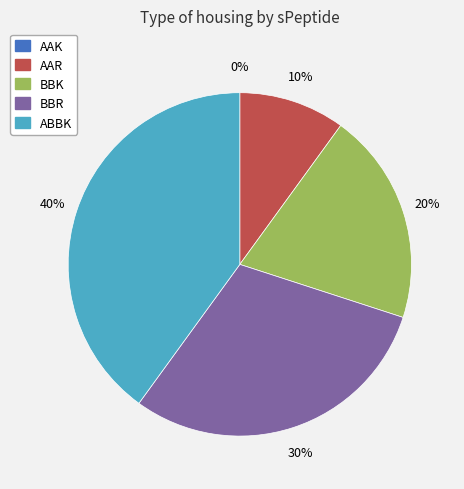

To the nearest percent, what is the average slice percentage?

20%